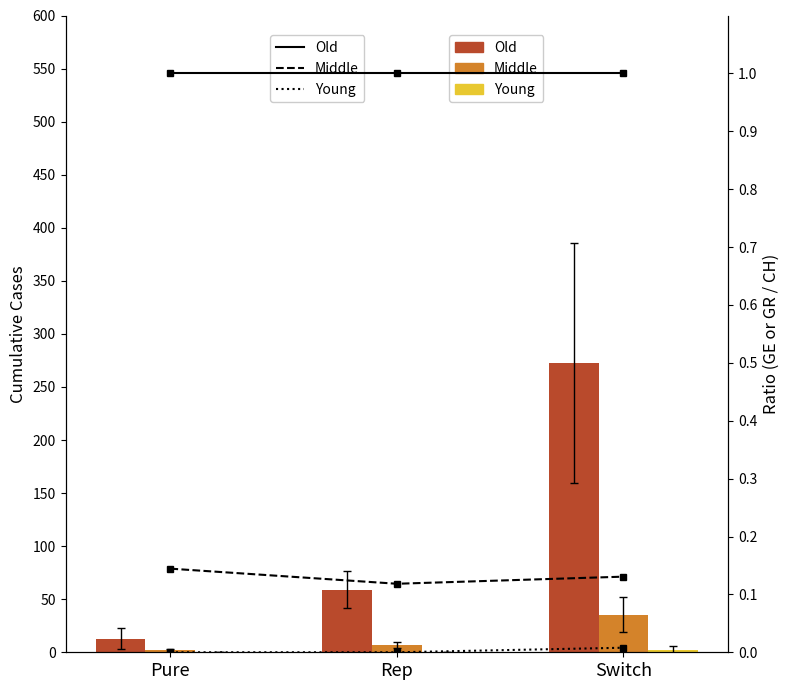

Rank the categories by CH value from highest to lowest.

Switch, Rep, Pure